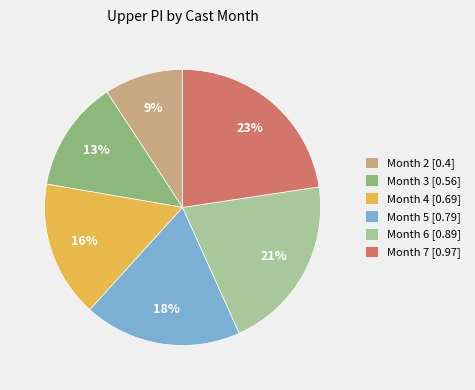

Is there a majority slice in this chart?

No